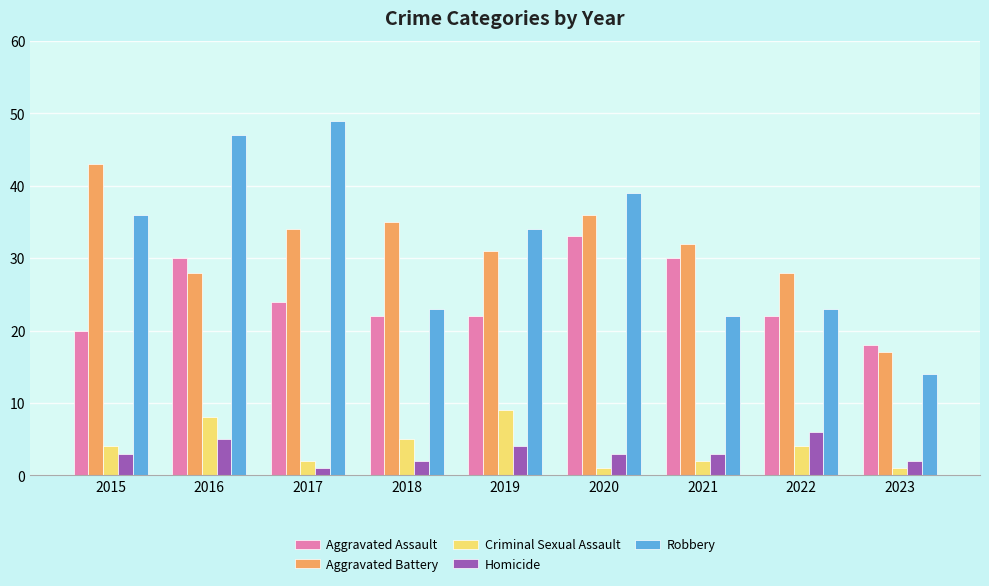

What is the value of the Aggravated Assault bar at the 3rd from the left?

24